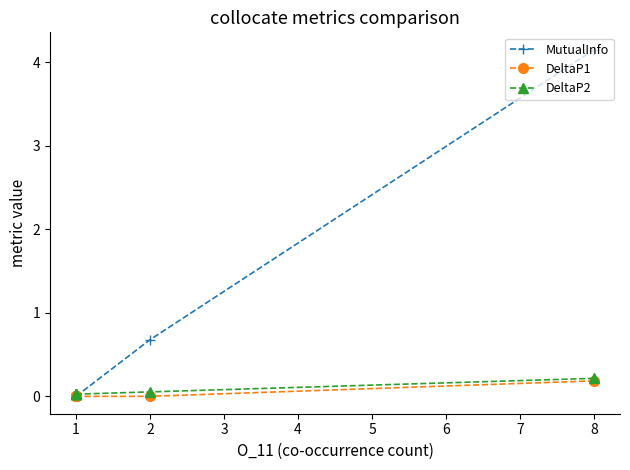

Does the chart display data point markers on the line(s)?

Yes